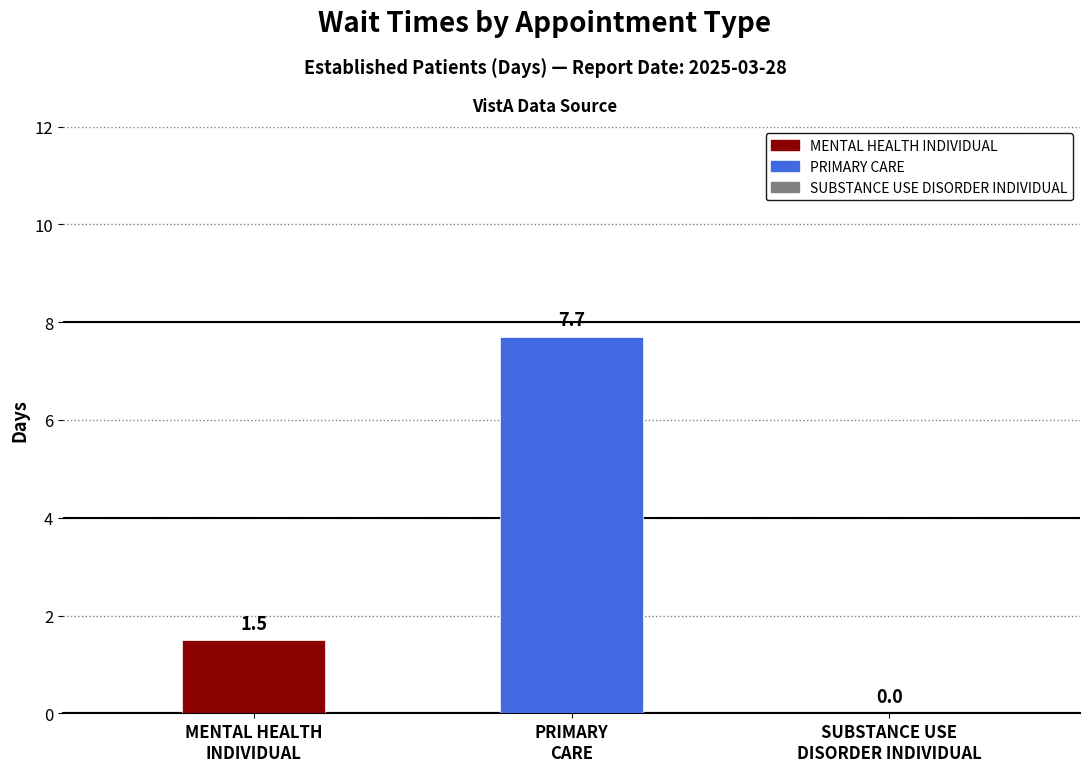

At which category does the chart reach its peak across all series?

PRIMARY
CARE